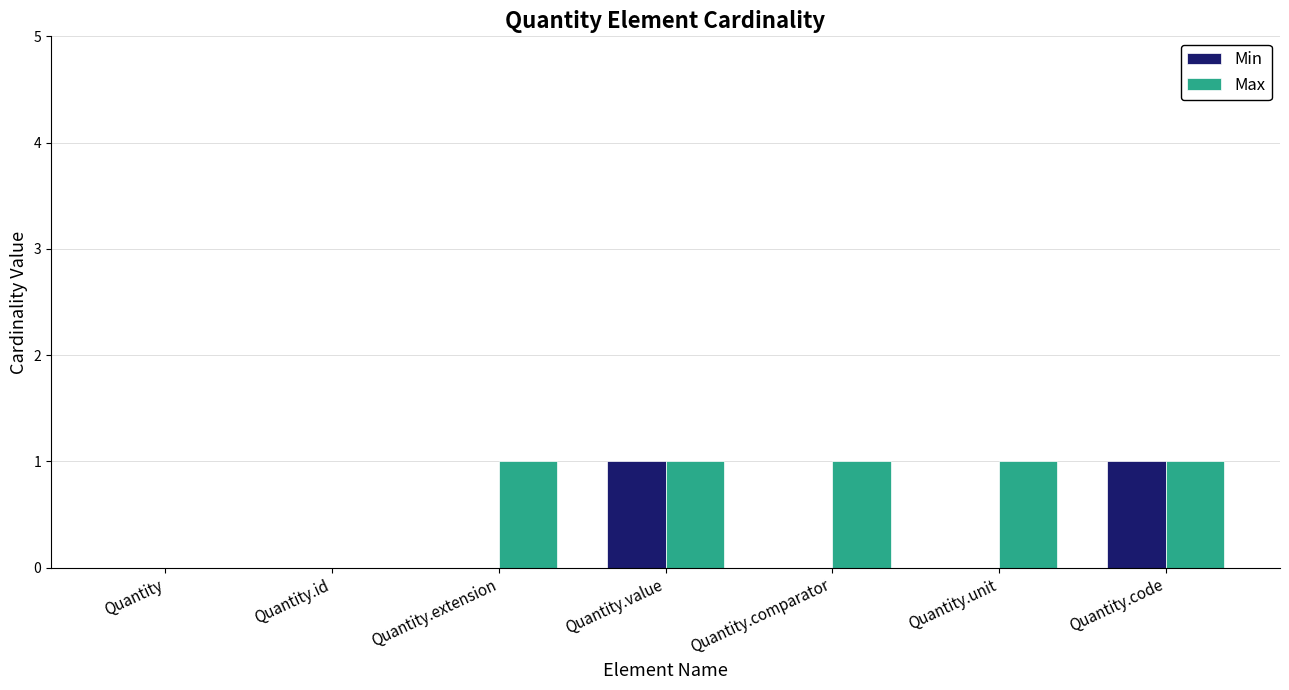

Reading right to left, list all the values displayed in this chart.

Min: Quantity.code=1	Quantity.unit=0	Quantity.comparator=0	Quantity.value=1	Quantity.extension=0	Quantity.id=0	Quantity=0
Max: Quantity.code=1	Quantity.unit=1	Quantity.comparator=1	Quantity.value=1	Quantity.extension=1	Quantity.id=0	Quantity=0